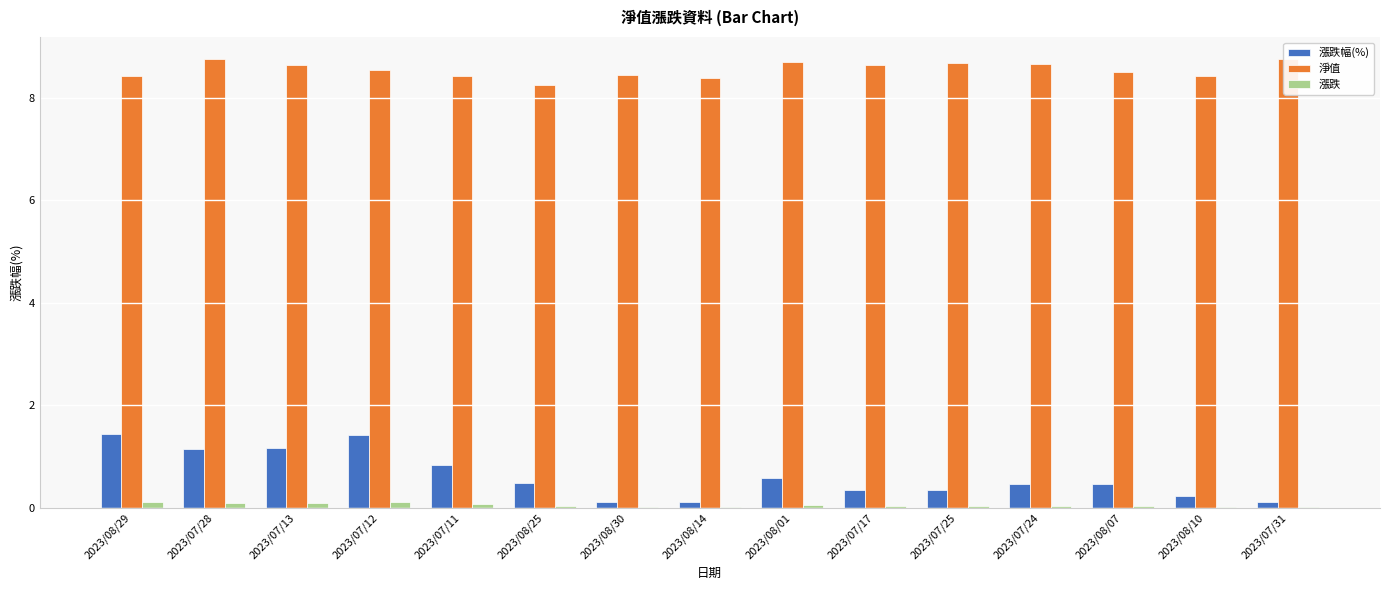

Rank the categories by 漲跌 value from highest to lowest.

2023/08/29, 2023/07/12, 2023/07/28, 2023/07/13, 2023/07/11, 2023/08/01, 2023/08/25, 2023/07/24, 2023/08/07, 2023/07/17, 2023/07/25, 2023/08/10, 2023/08/30, 2023/08/14, 2023/07/31